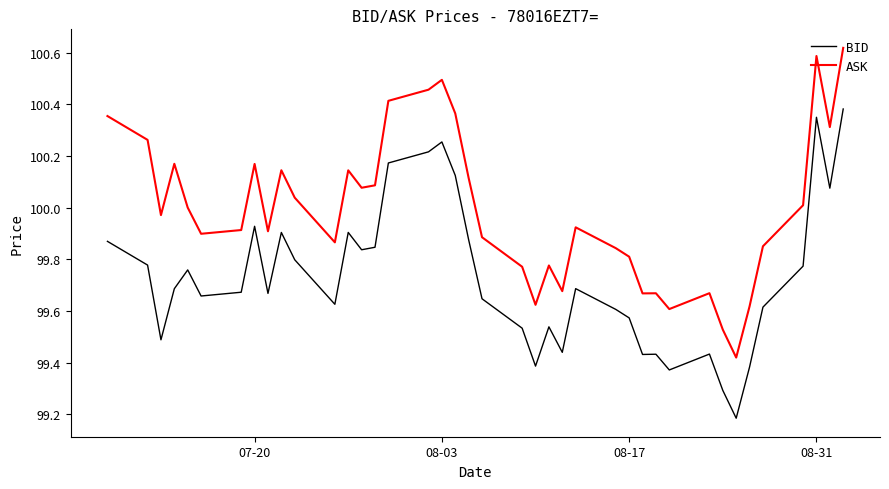

Is this an area chart (filled region under the line)?

No